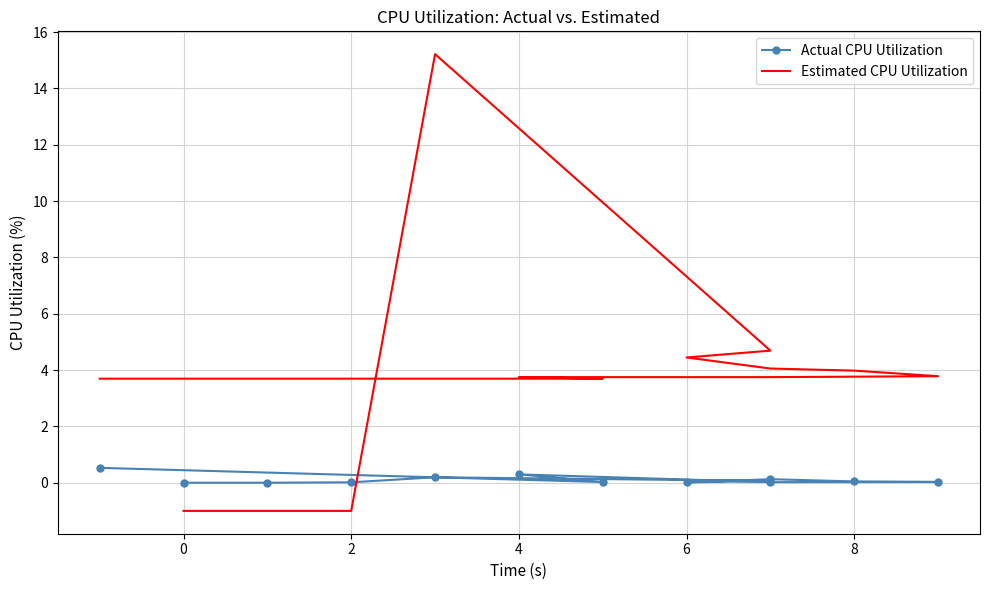

Rank the series by their average value, from lowest to highest.

Actual CPU Utilization, Estimated CPU Utilization